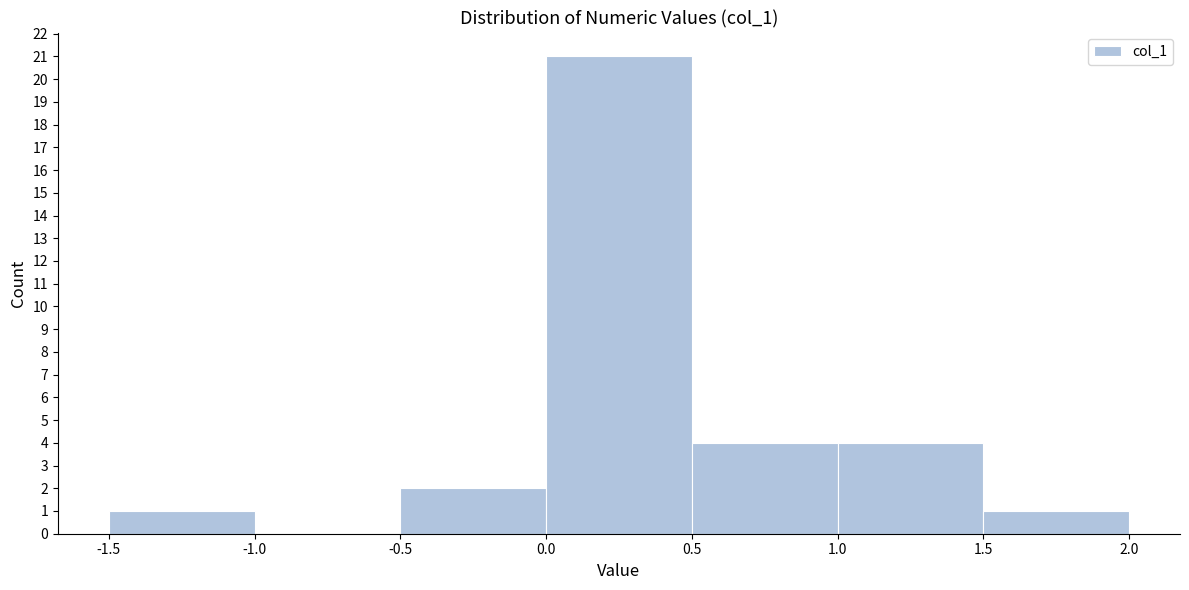

What is the height of the bar covering 1.0 to 1.5 on the x-axis? The values are not printed on the chart, so give them approximately, as read against the axis.

4